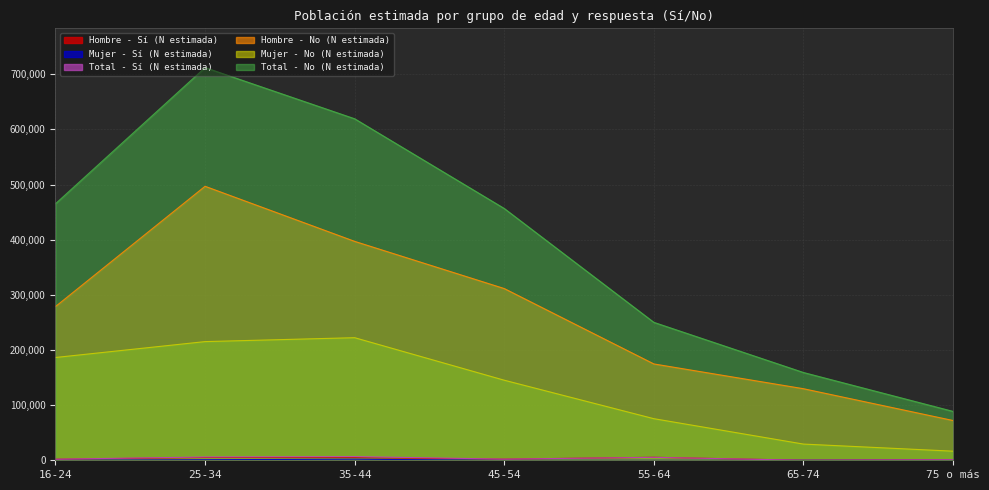

How many series are shown in this chart?

6